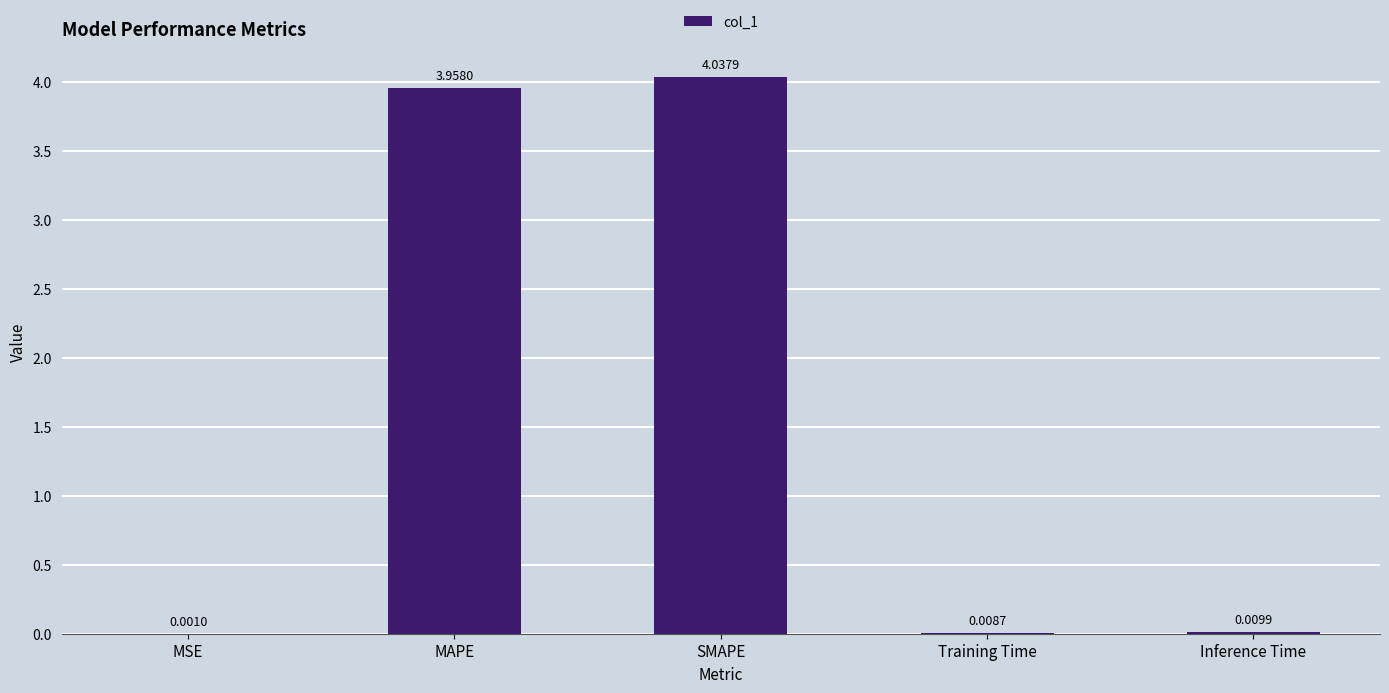

Are the bars horizontal?

No